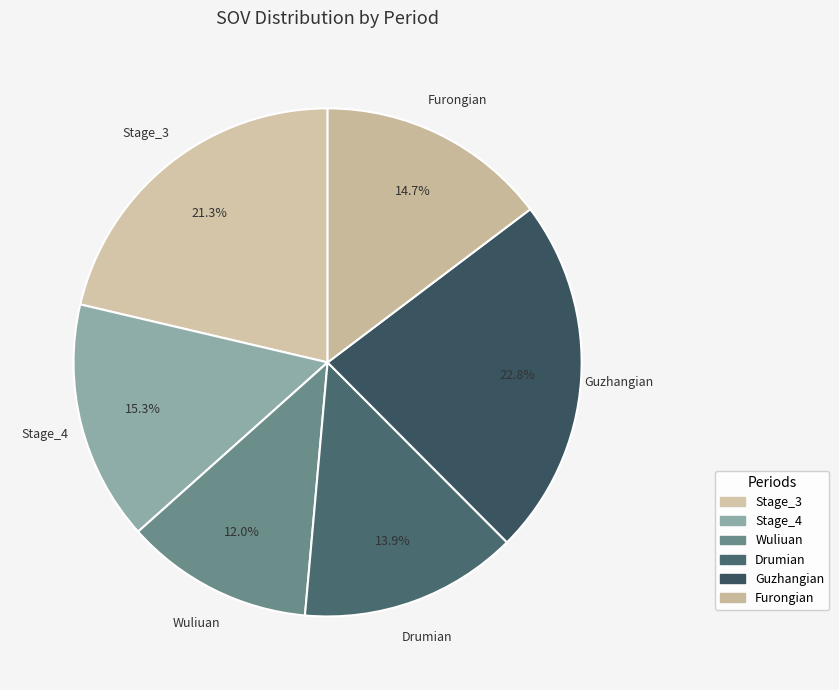

To the nearest percent, what percentage of the pie is Furongian?

15%